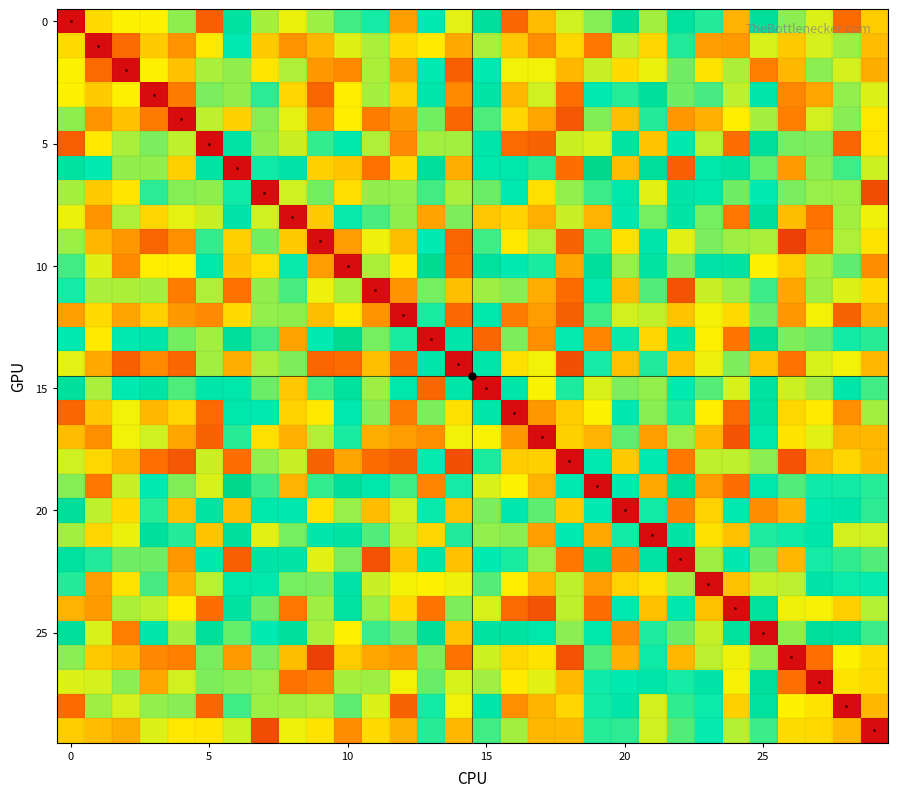

At how many categories does at least one series exceed 83?

30